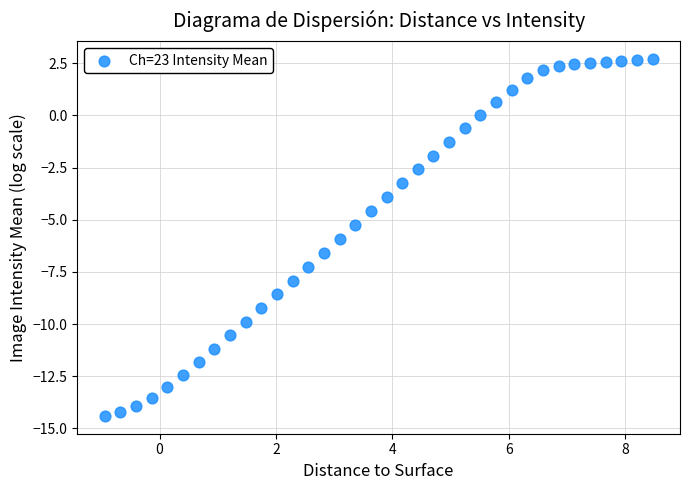

What is the range of Y values (max minus min)?

17.1